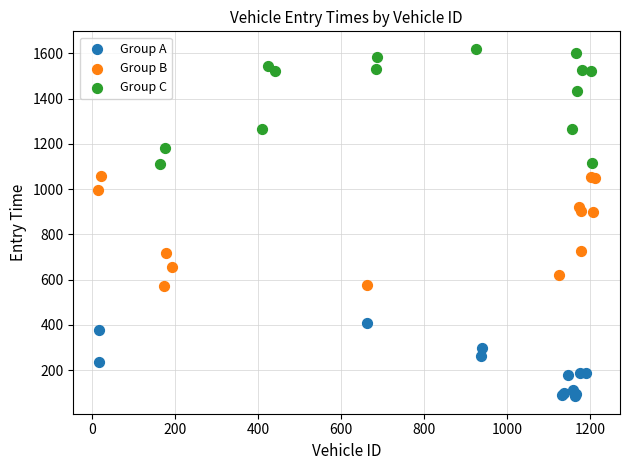

Which series reaches the minimum Y coordinate?

Group A